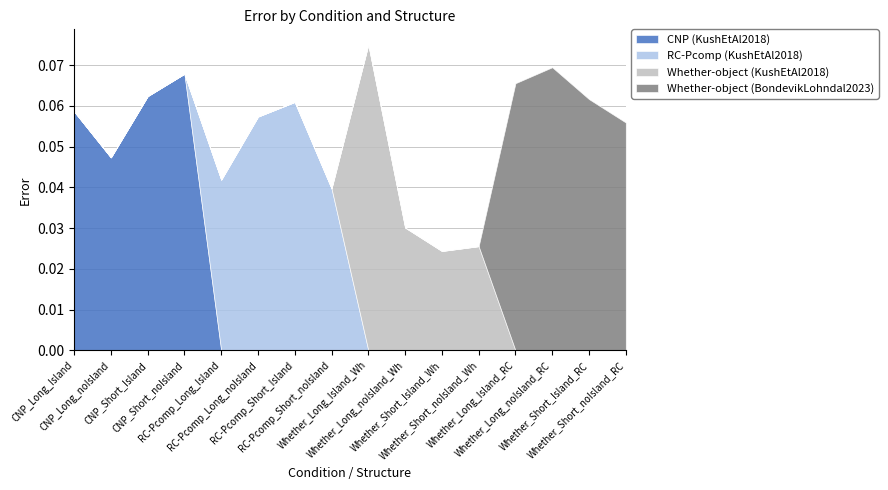

What is the total value across all series at RC-Pcomp_Long_noIsland?

0.1